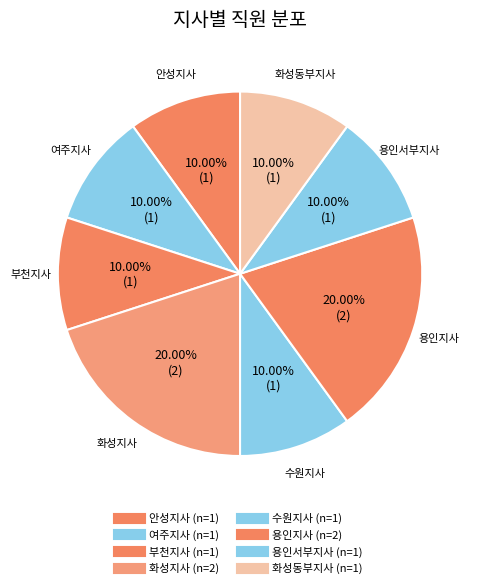

To the nearest percent, what is the average slice percentage?

12%